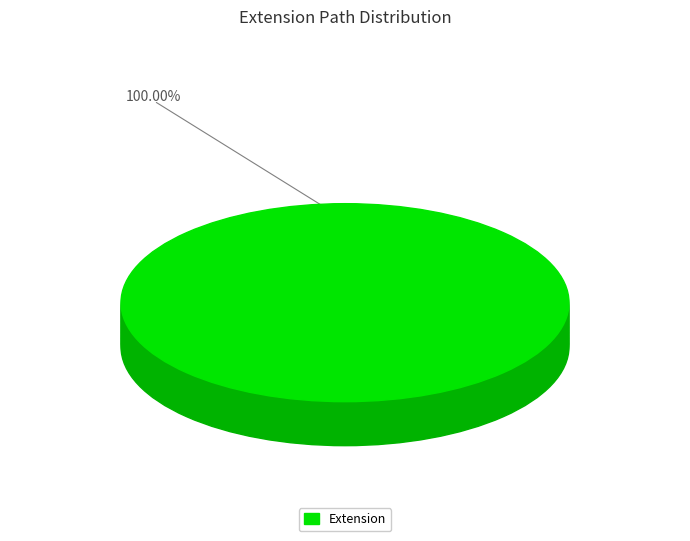

Does Extension account for over 50% of the chart?

Yes